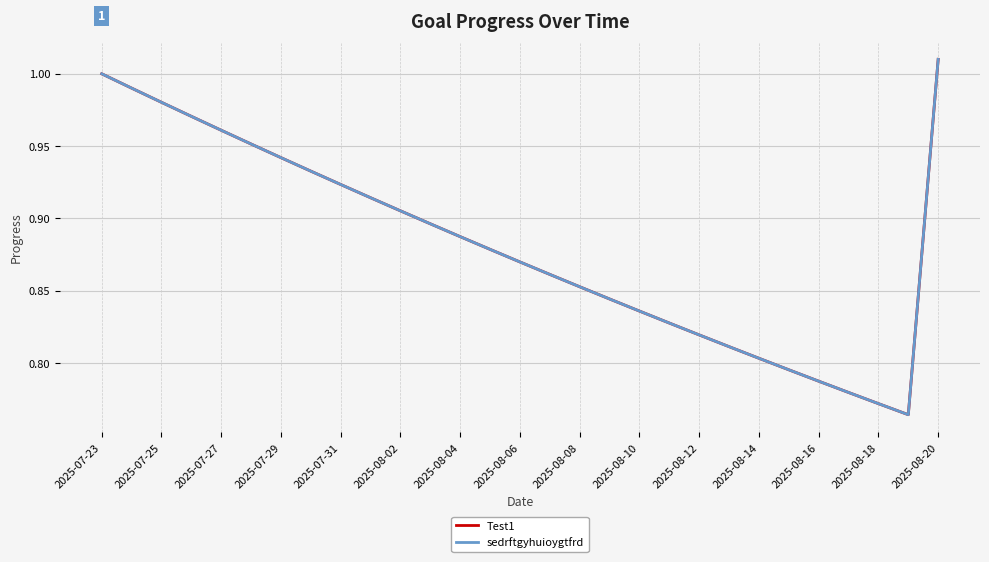

What is the minimum value shown in the chart?

0.8